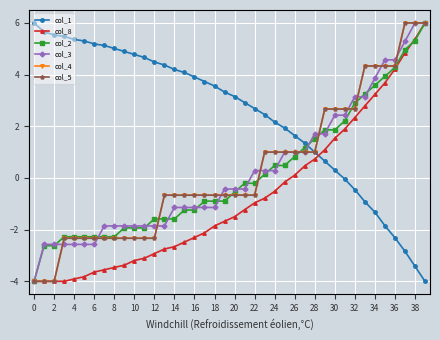

Does the chart display data point markers on the line(s)?

Yes